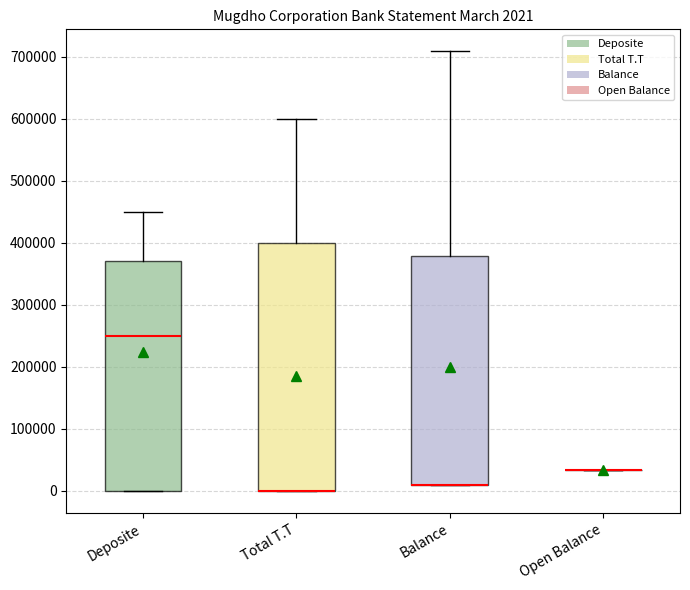

Which box is the tallest, from its lower edge to its upper edge?

Total T.T